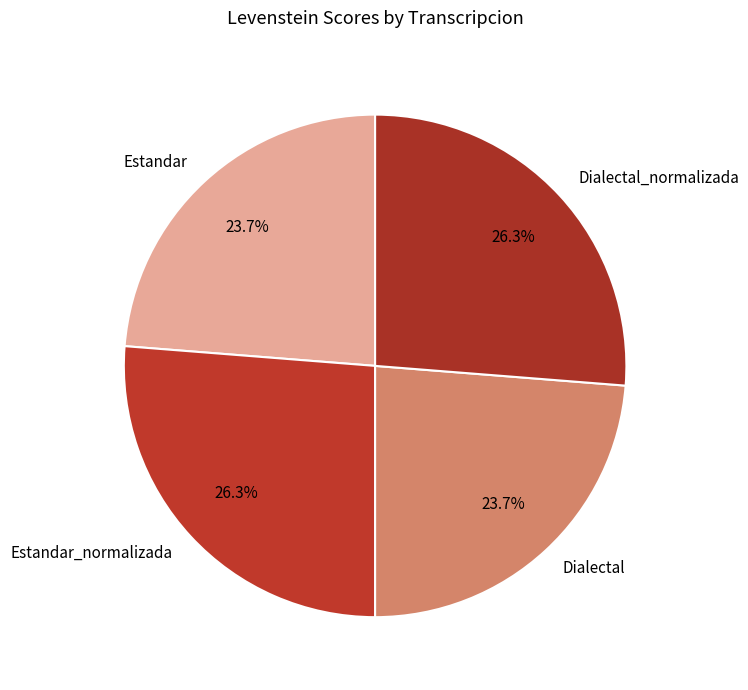

The Dialectal slice represents 36% of the pie. True or false?

False